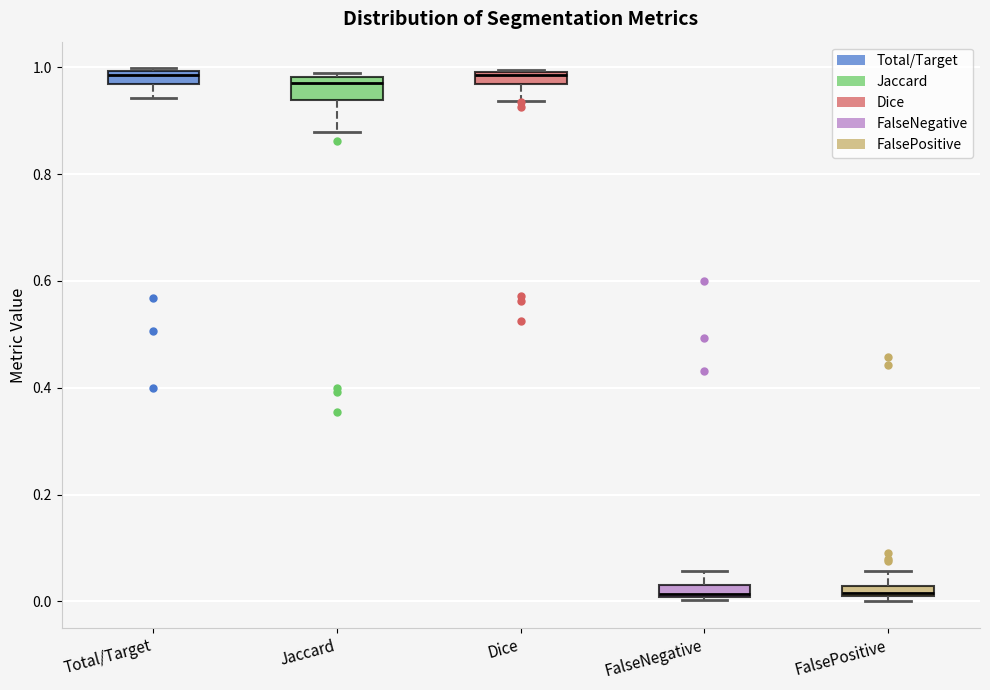

Where is the upper edge of the box for Total/Target on the y-axis? The values are not printed on the chart, so give them approximately, as read against the axis.

1.00